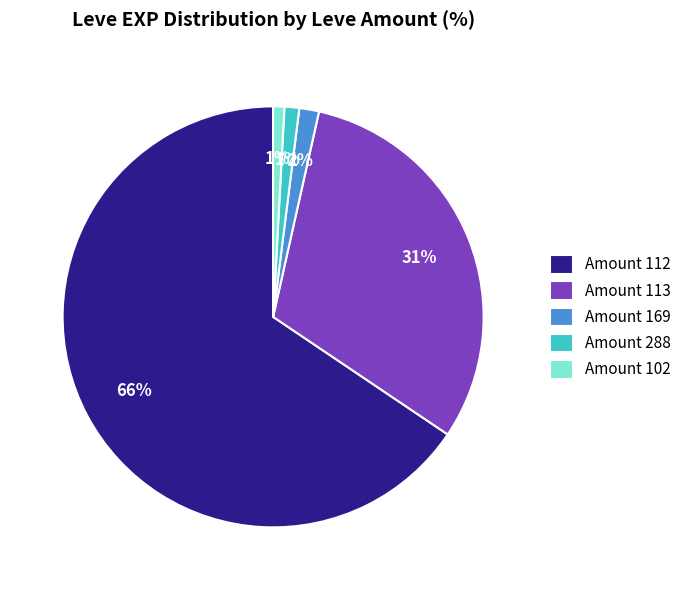

How many slices are in this pie chart?

5